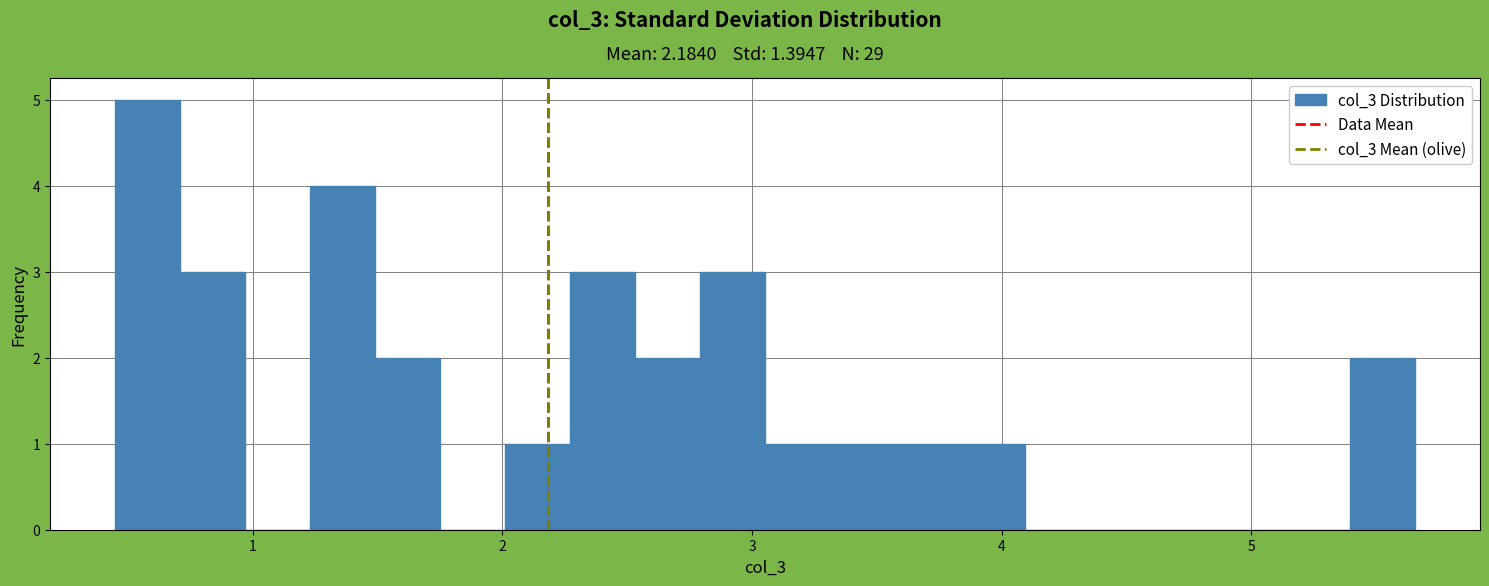

Read against the x-axis, roughly where is the centre of the tallest bar?

0.6